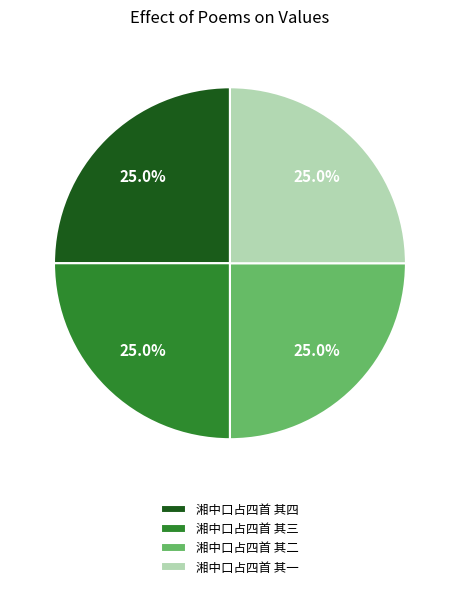

Approximately how many times larger is the value at 湘中口占四首 其二 compared to 湘中口占四首 其四?

1.0